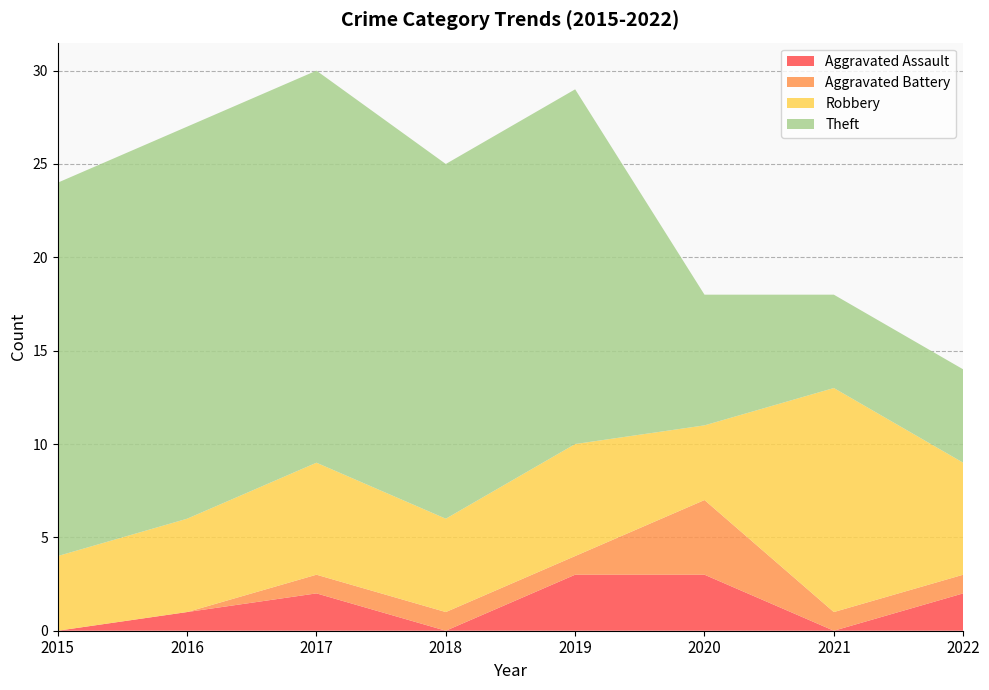

Reading right to left, transcribe all the data shown in this chart.

Aggravated Assault: 2	0	3	3	0	2	1	0
Aggravated Battery: 1	1	4	1	1	1	0	0
Robbery: 6	12	4	6	5	6	5	4
Theft: 5	5	7	19	19	21	21	20